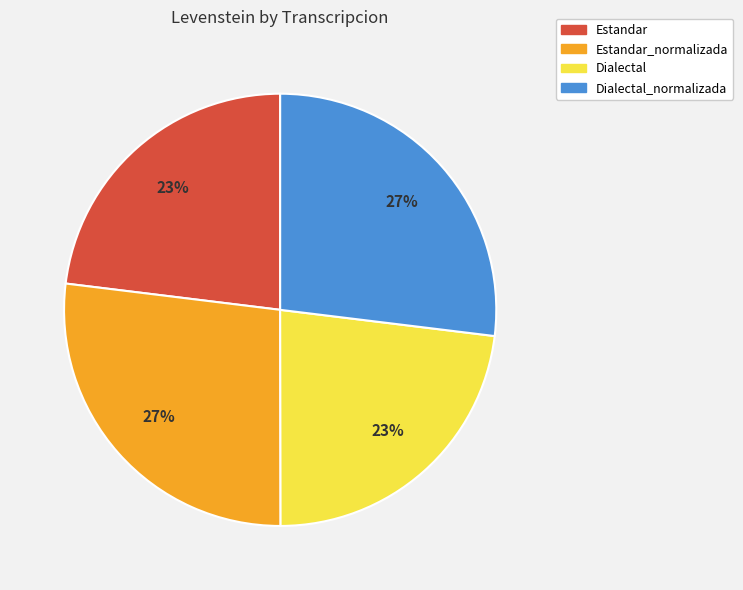

Is there a majority slice in this chart?

No